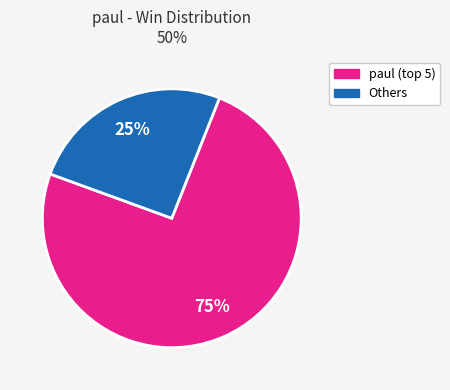

Is there a majority slice in this chart?

Yes